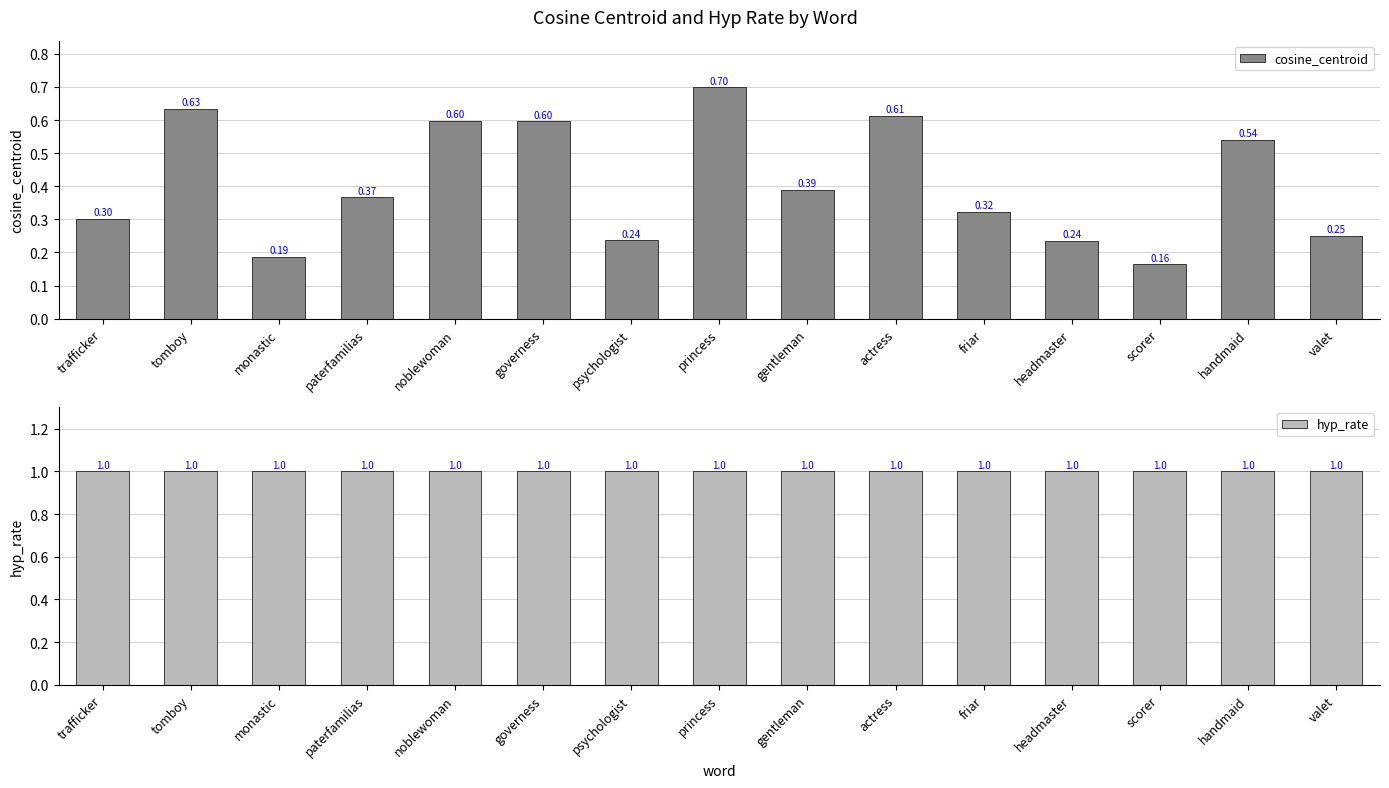

Read the hyp_rate value at psychologist.

1.0